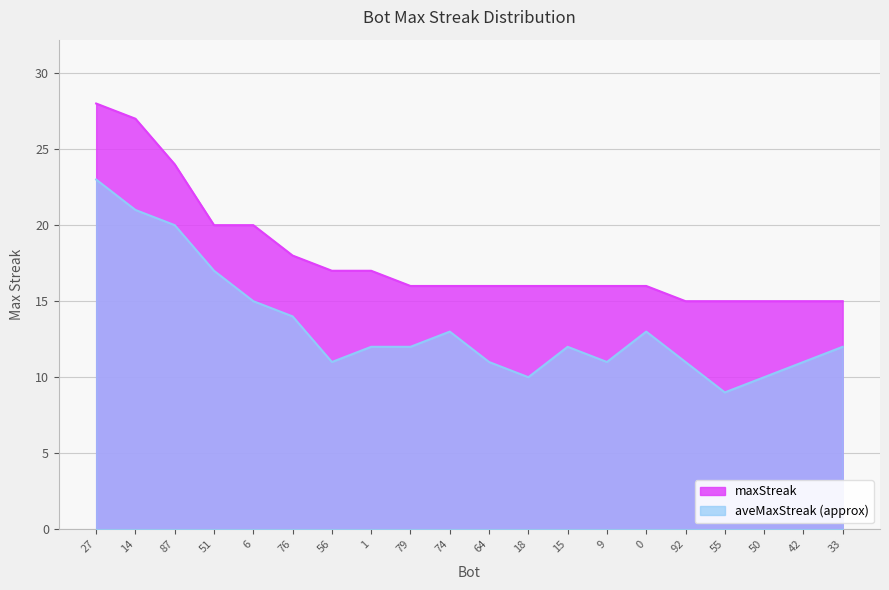

True or false: the data has more than 1 interior local peaks.

False